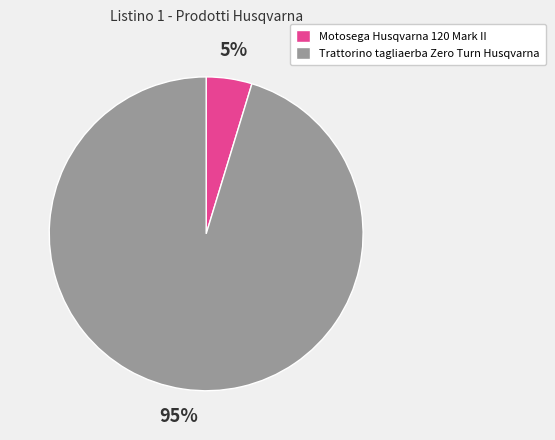

Is there a majority slice in this chart?

Yes